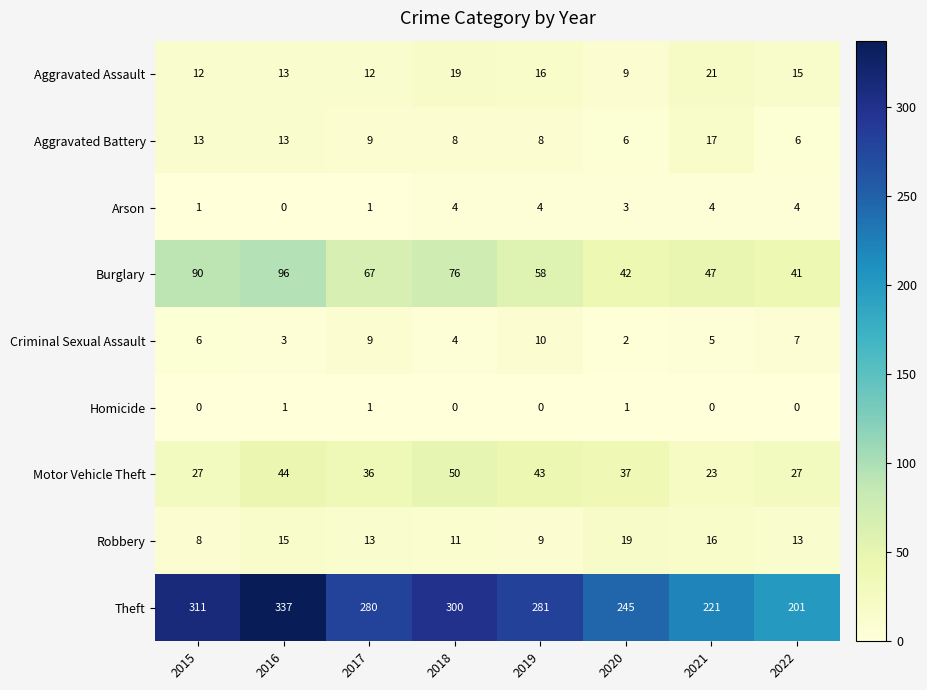

At which label does Burglary reach its minimum?

2022